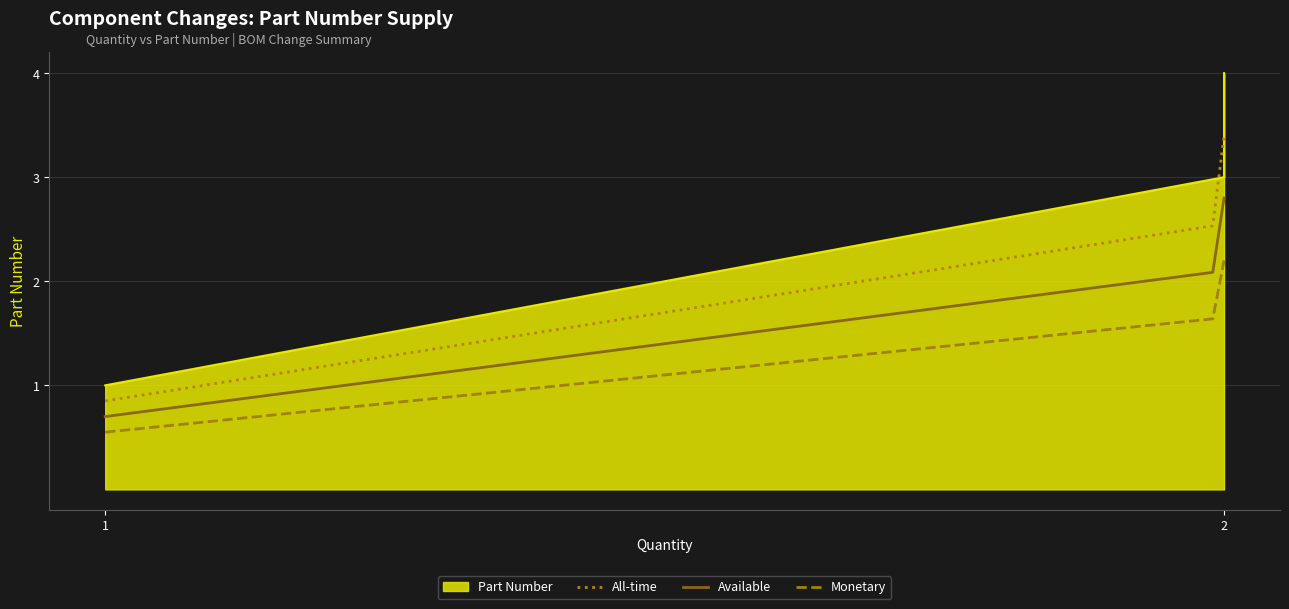

What is the value of the 3rd point from the left?

4